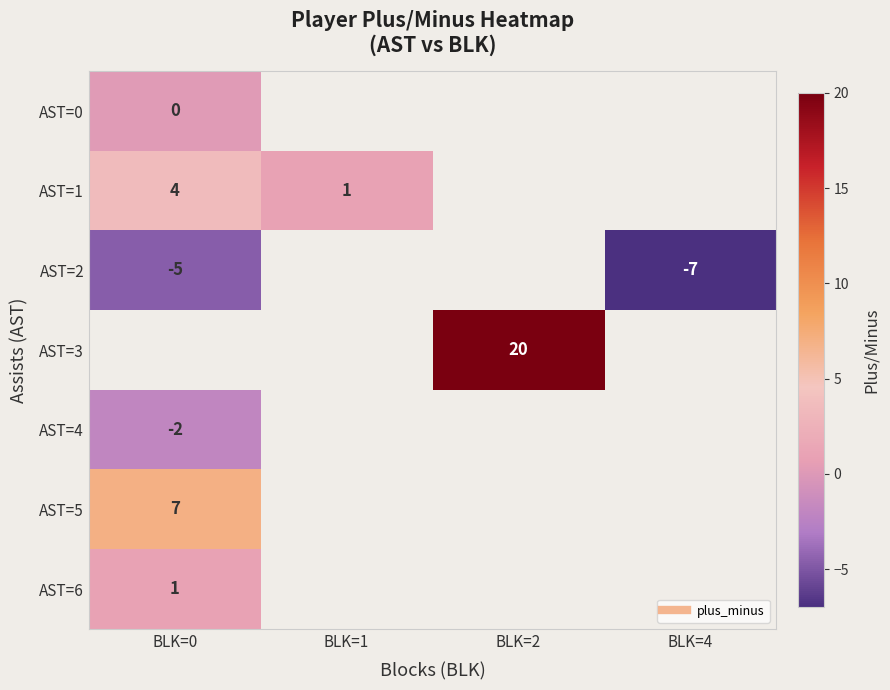

Rank the categories by row_0 value from highest to lowest.

BLK=0, BLK=1, BLK=2, BLK=4